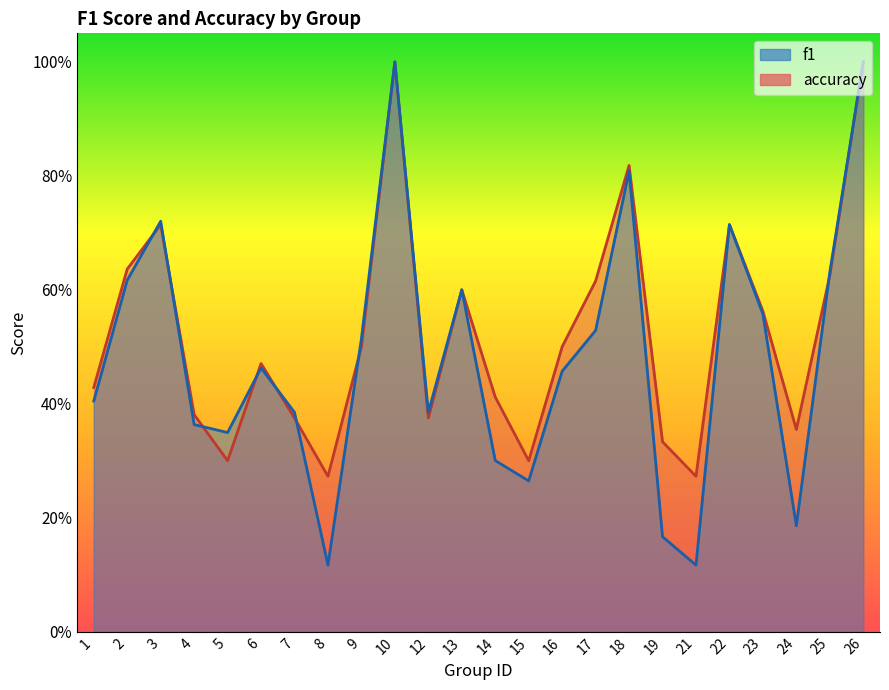

Reading left to right, transcribe all the data shown in this chart.

f1: 1=0.4	2=0.6	3=0.7	4=0.4	5=0.3	6=0.5	7=0.4	8=0.1	9=0.5	10=1.0	12=0.4	13=0.6	14=0.3	15=0.3	16=0.5	17=0.5	18=0.8	19=0.2	21=0.1	22=0.7	23=0.6	24=0.2	25=0.6	26=1.0
accuracy: 1=0.4	2=0.6	3=0.7	4=0.4	5=0.3	6=0.5	7=0.4	8=0.3	9=0.5	10=1.0	12=0.4	13=0.6	14=0.4	15=0.3	16=0.5	17=0.6	18=0.8	19=0.3	21=0.3	22=0.7	23=0.6	24=0.4	25=0.6	26=1.0